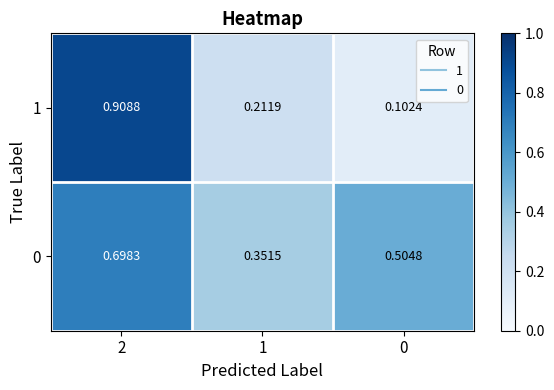

Is the value of 0 at 0 greater than the value of 1 at 1?

Yes